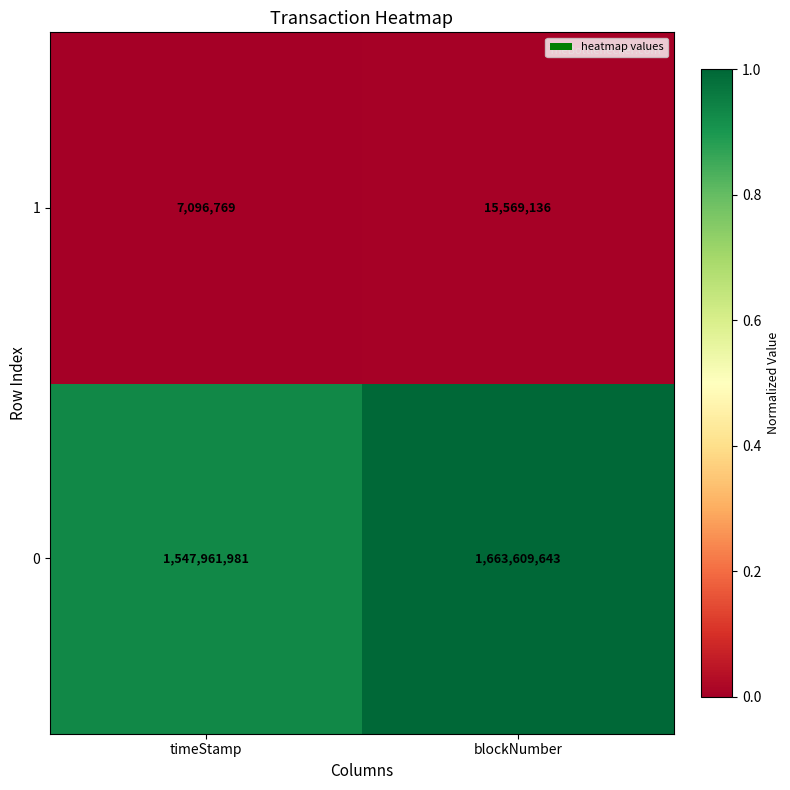

Rank the series by their average value, from highest to lowest.

0, 1